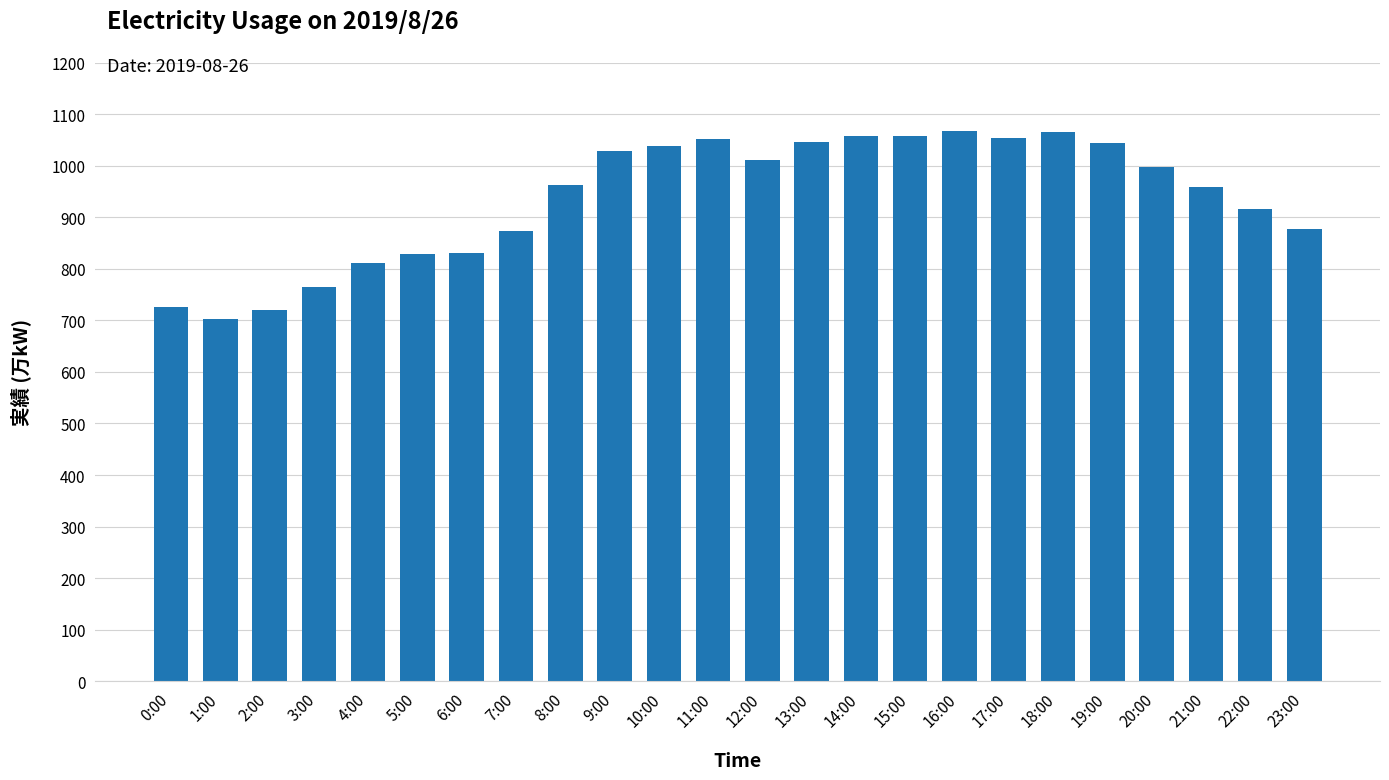

What position from the left is 8:00?

9